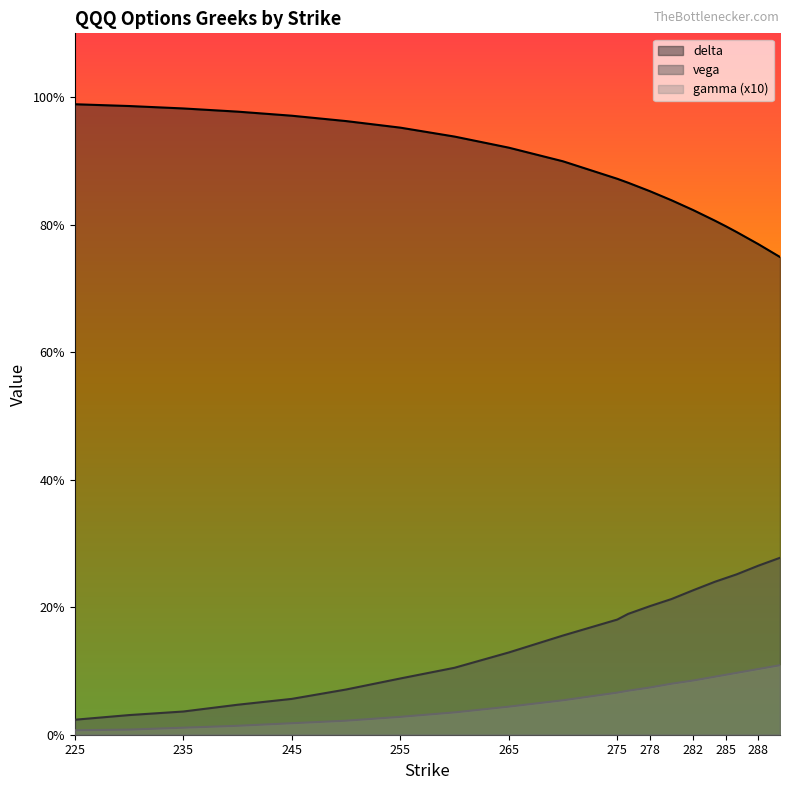

The vega series shows 0.3 at 285. True or false?

False